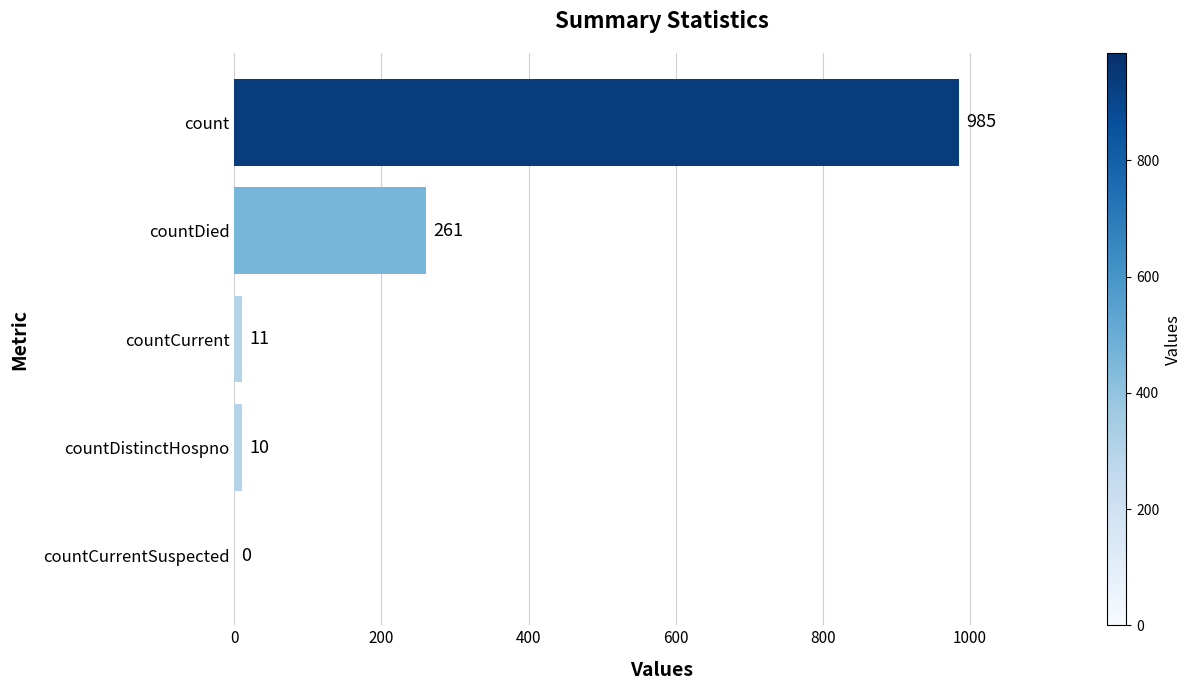

What is the sum of all values?

1267